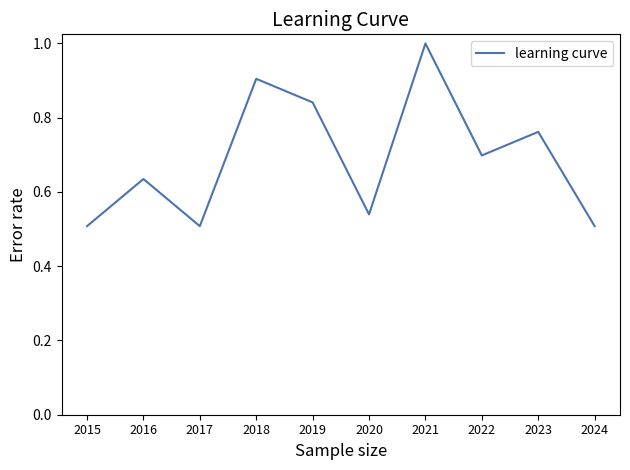

What is the average value?

0.7